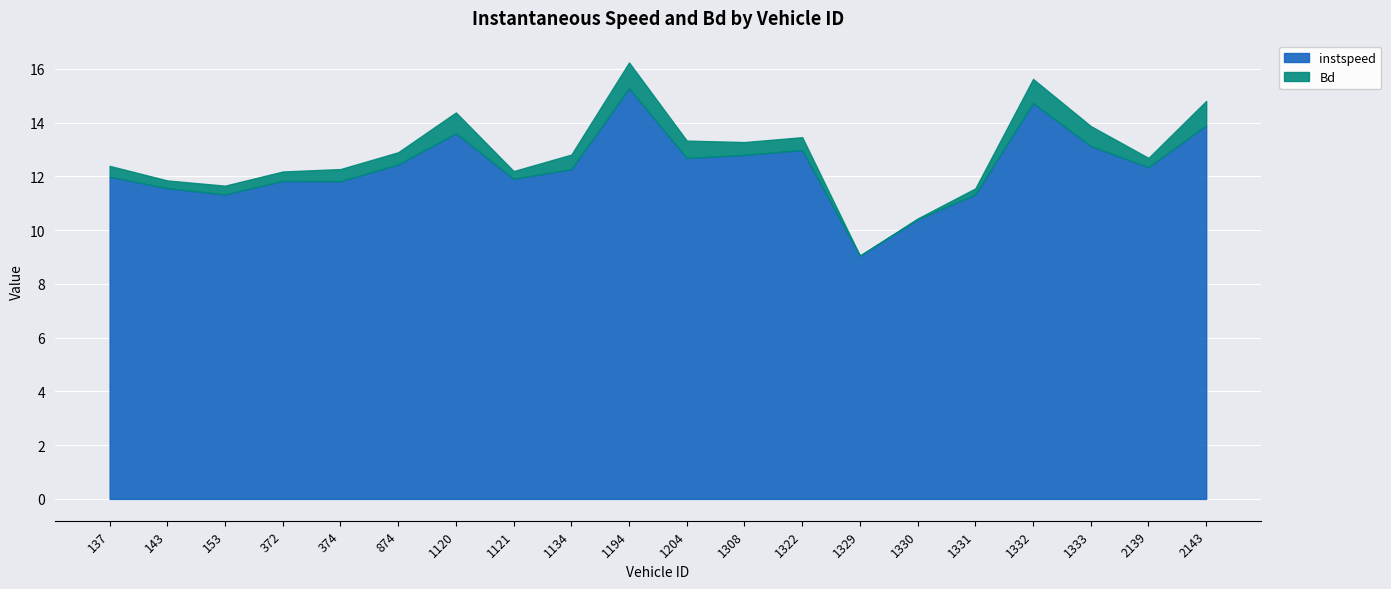

Rank the series by their maximum value, from highest to lowest.

instspeed, Bd